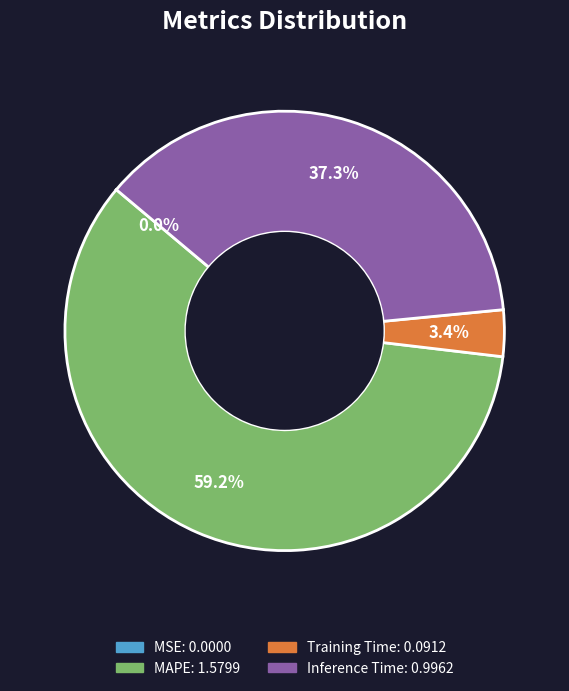

Does any single category account for the majority?

Yes